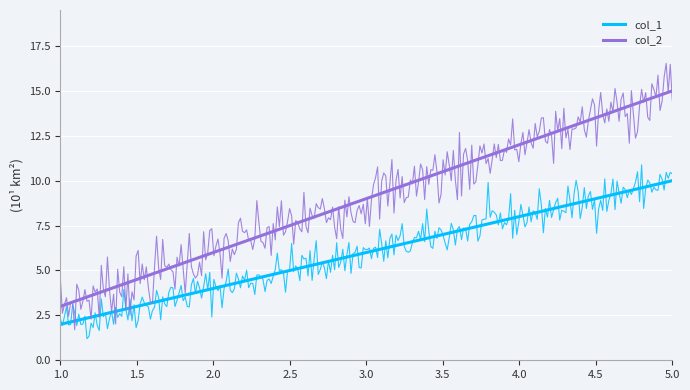

How many lines are shown in the chart?

2